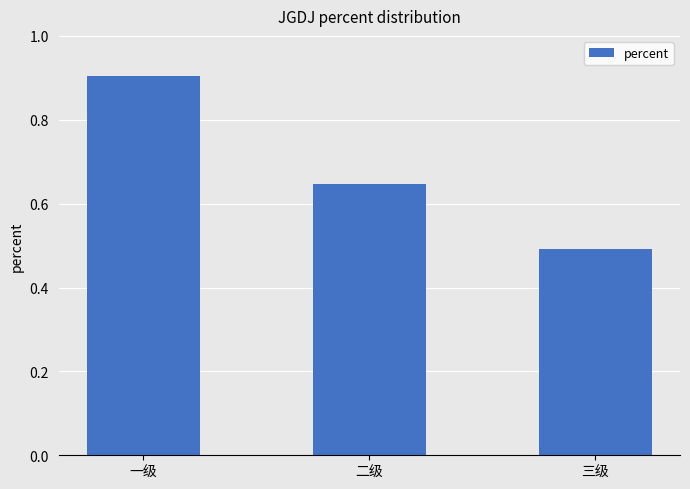

Is it true that the value at 三级 is 0.5?

True